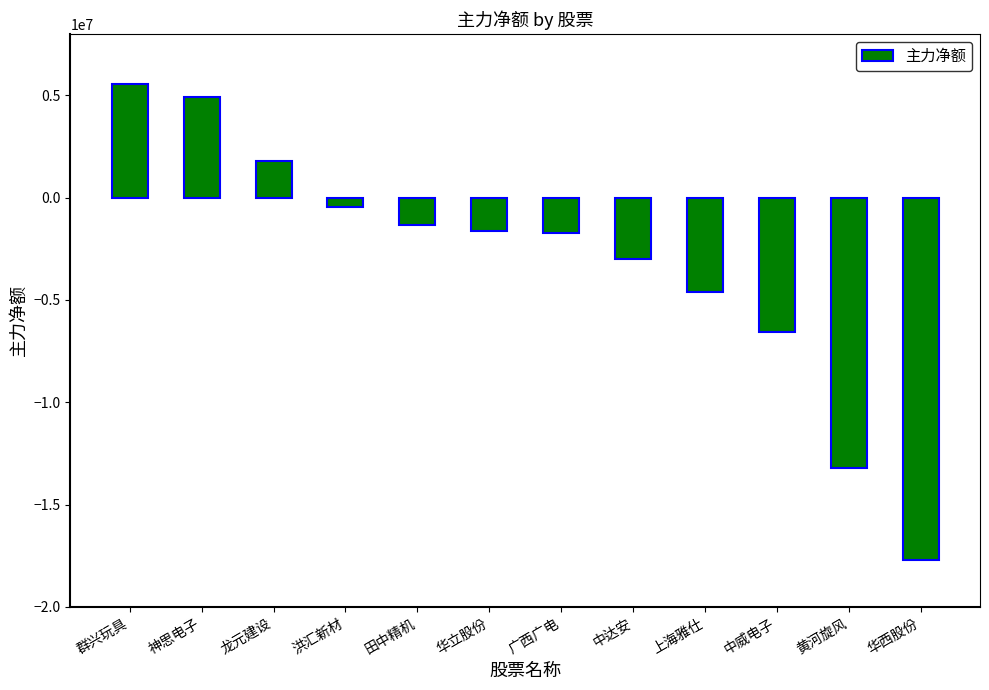

How many bars are there in total?

12